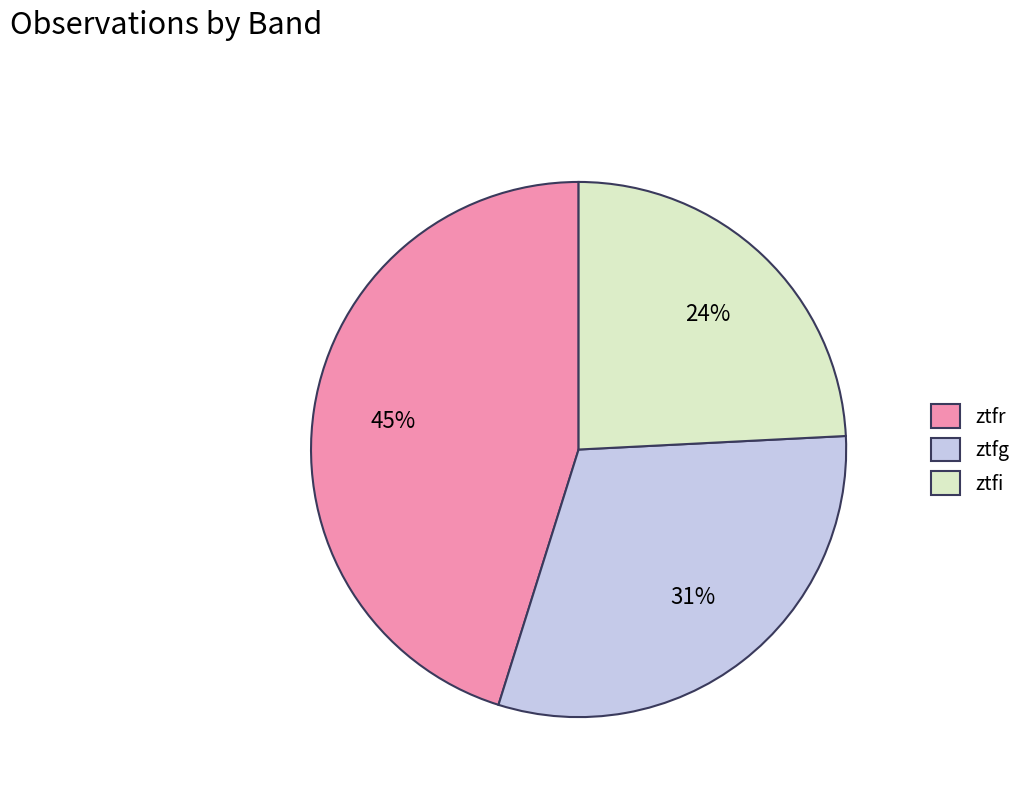

To the nearest percent, what is the average slice percentage?

33%